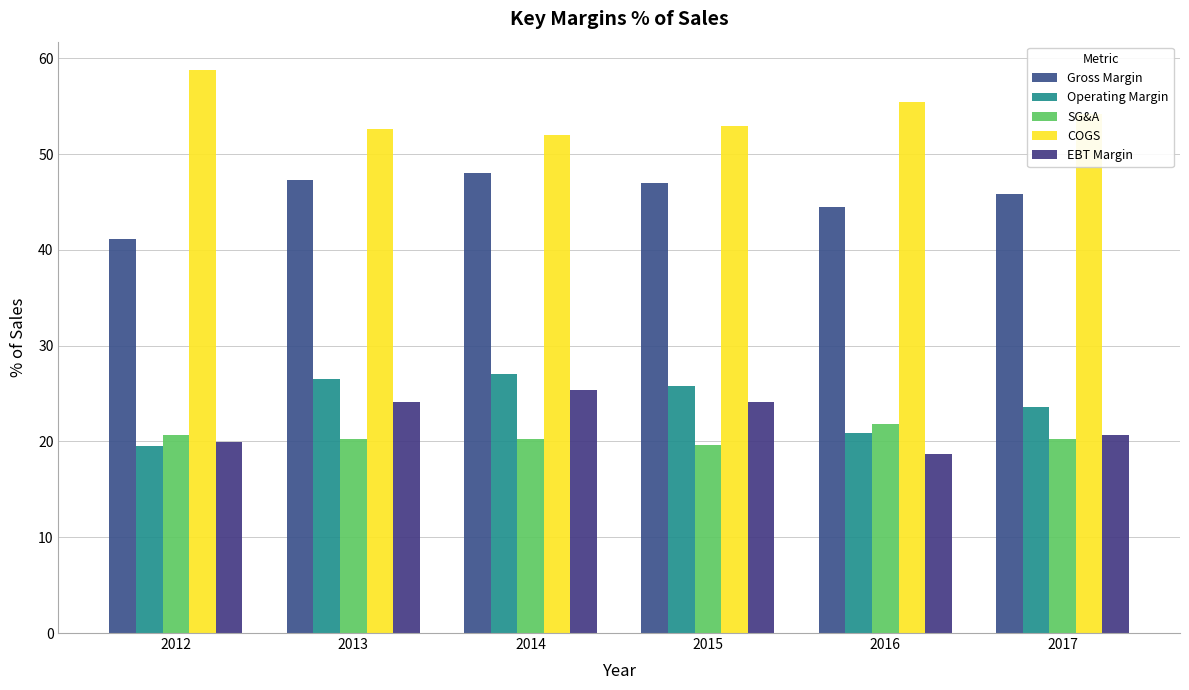

The EBT Margin series shows 11.7 at 2016. True or false?

False